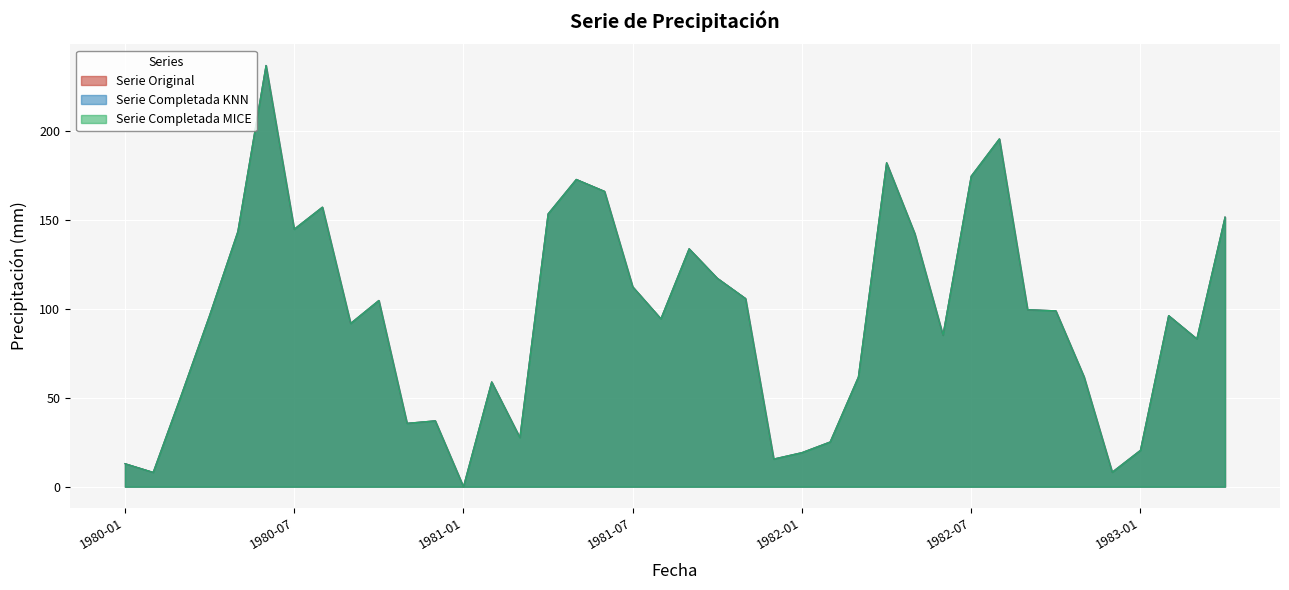

What are all the series names shown in the legend?

Serie Original, Serie Completada KNN, Serie Completada MICE